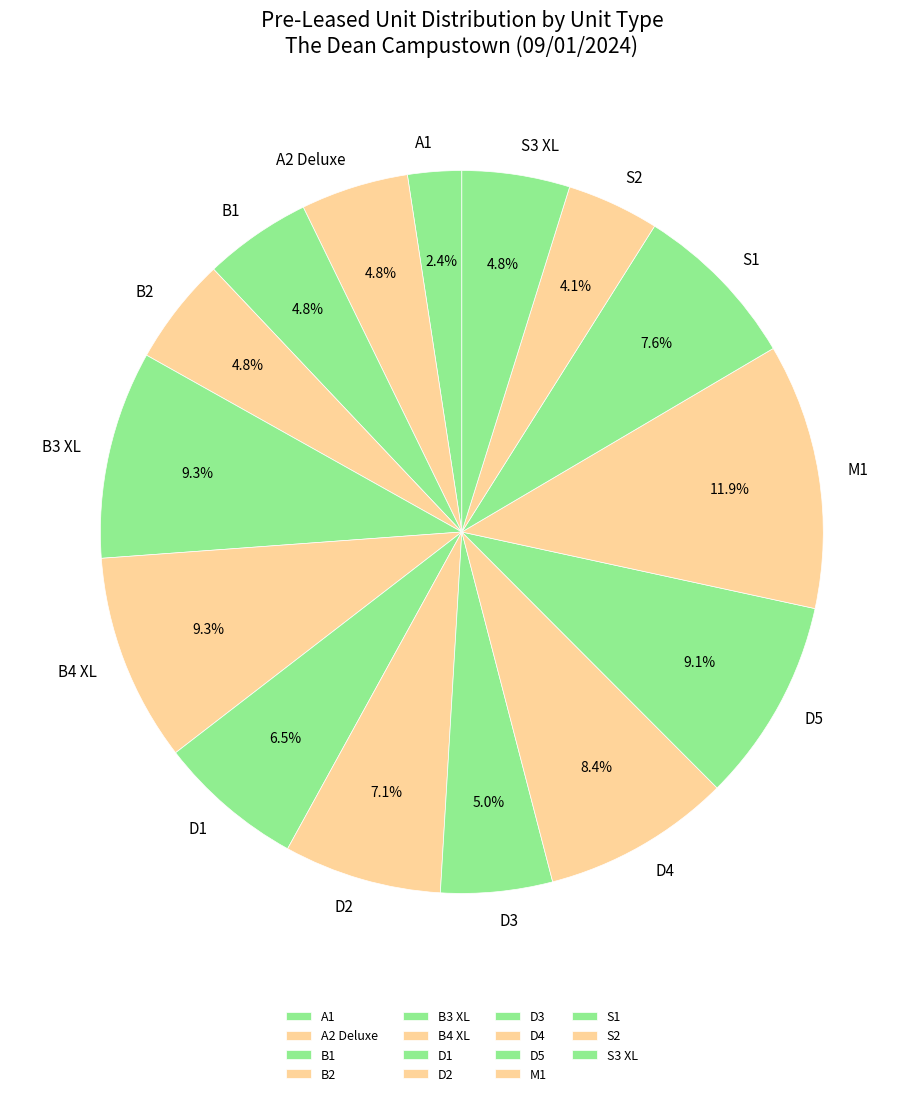

Does any single category account for the majority?

No